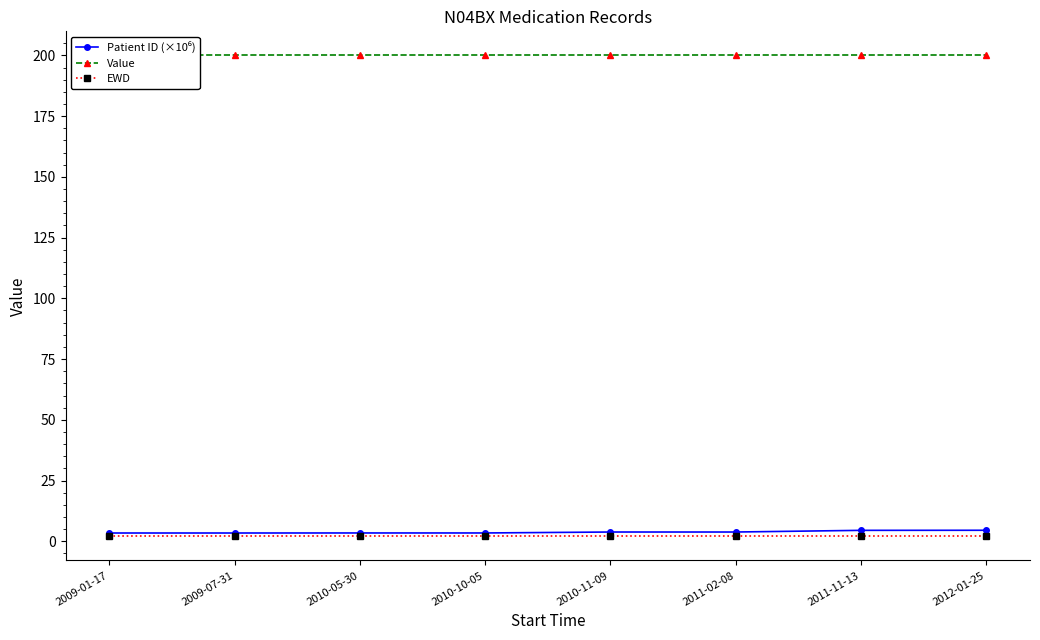

Which series has the largest range (max minus min)?

Patient ID (×10⁶)